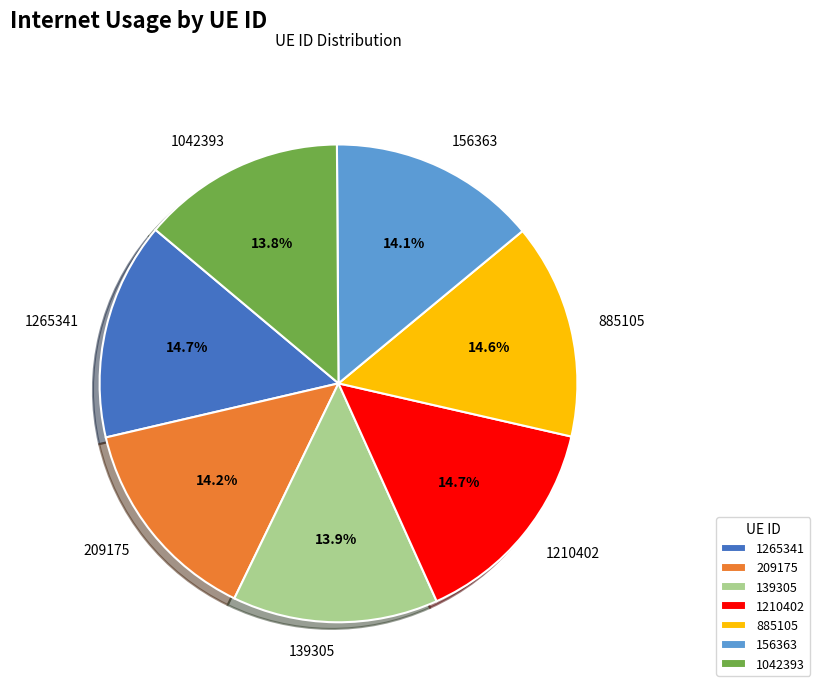

The 1265341 slice represents 4% of the pie. True or false?

False